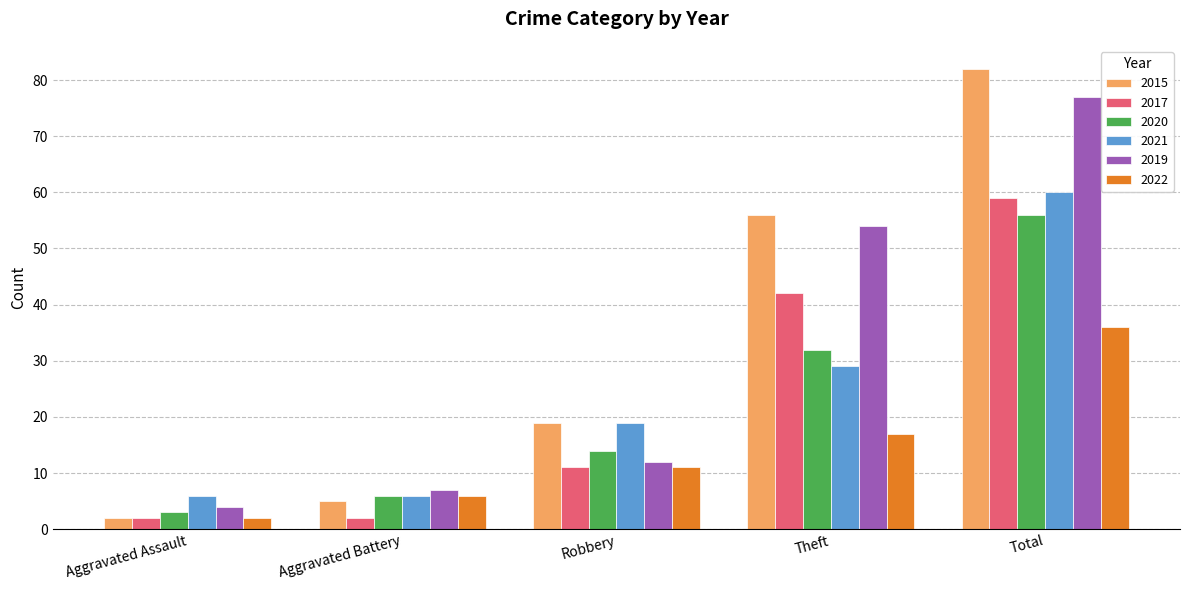

Is the value of 2019 at Robbery greater than the value of 2022 at Aggravated Assault?

Yes